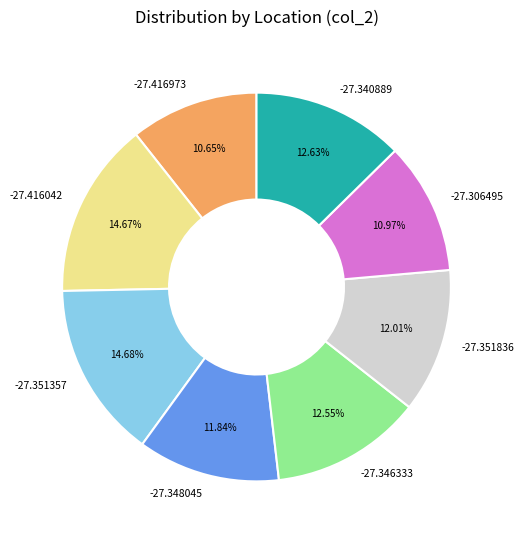

What percentage is the -27.416042 slice, to the nearest percent?

15%